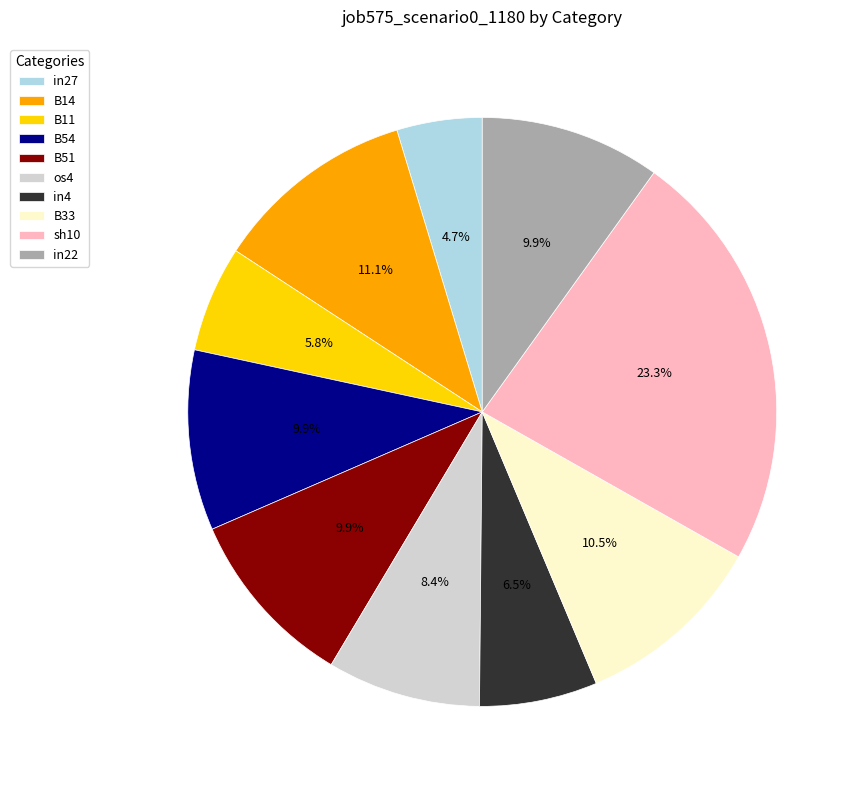

To the nearest percent, what is the difference between the largest and smallest slice percentages?

19%